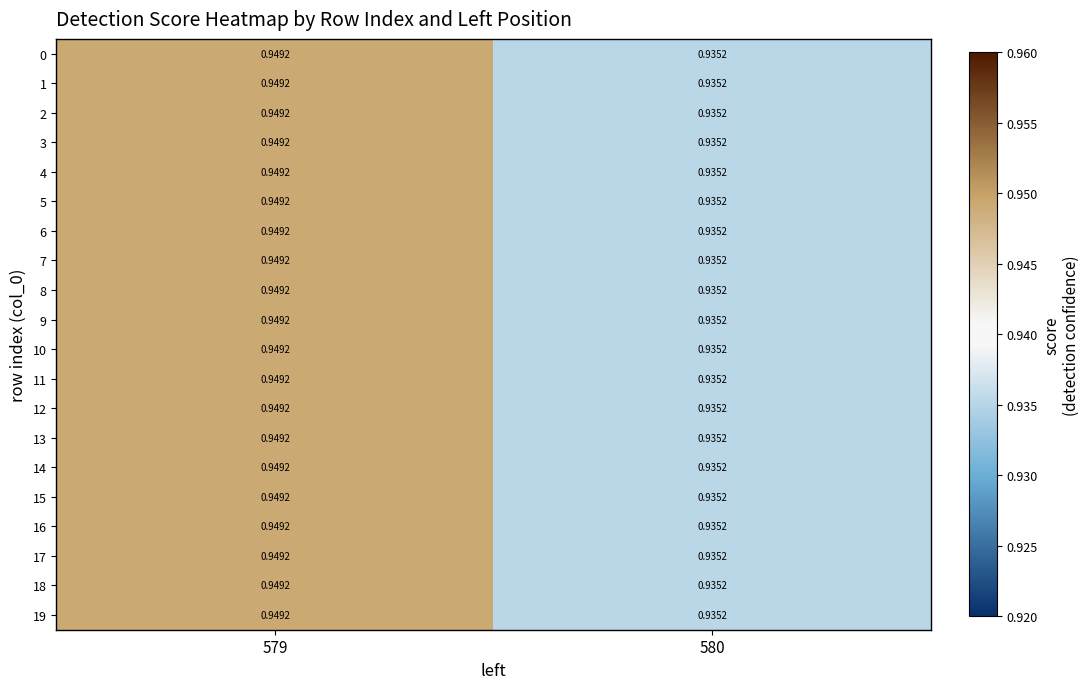

How many data points does each series have?

2